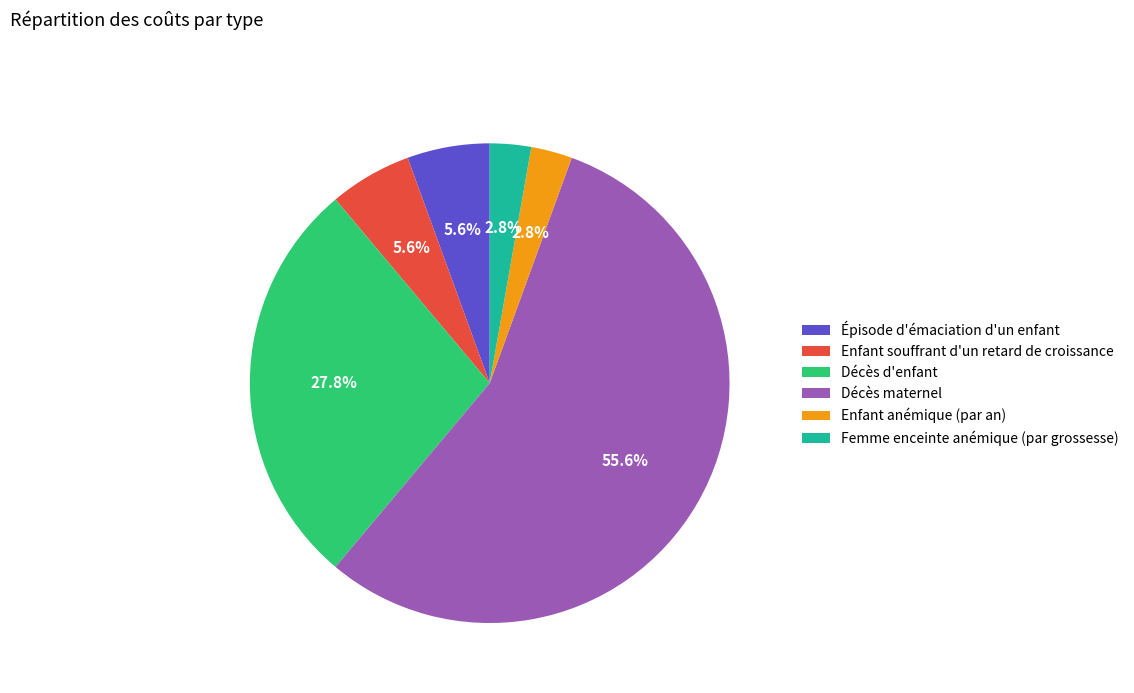

To the nearest percent, what is the difference between the Femme enceinte anémique (par grossesse) and Décès maternel slice percentages?

53%